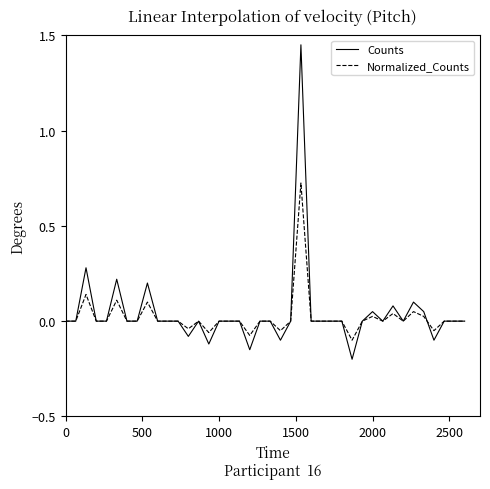

Rank the series by their maximum value, from highest to lowest.

Counts, Normalized_Counts